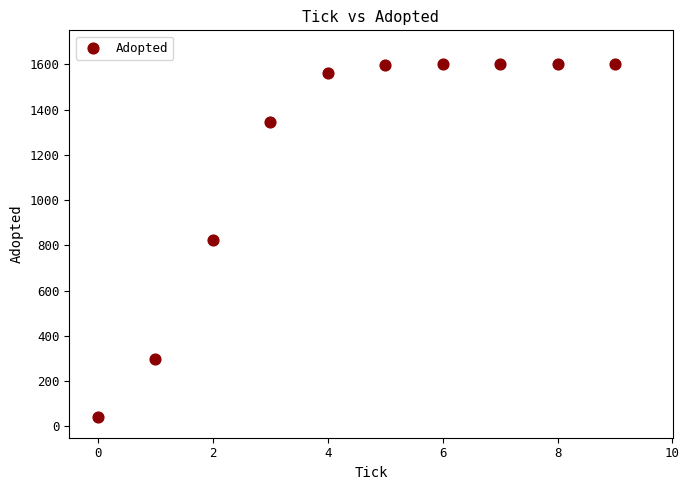

What is the range of Y values (max minus min)?

1560